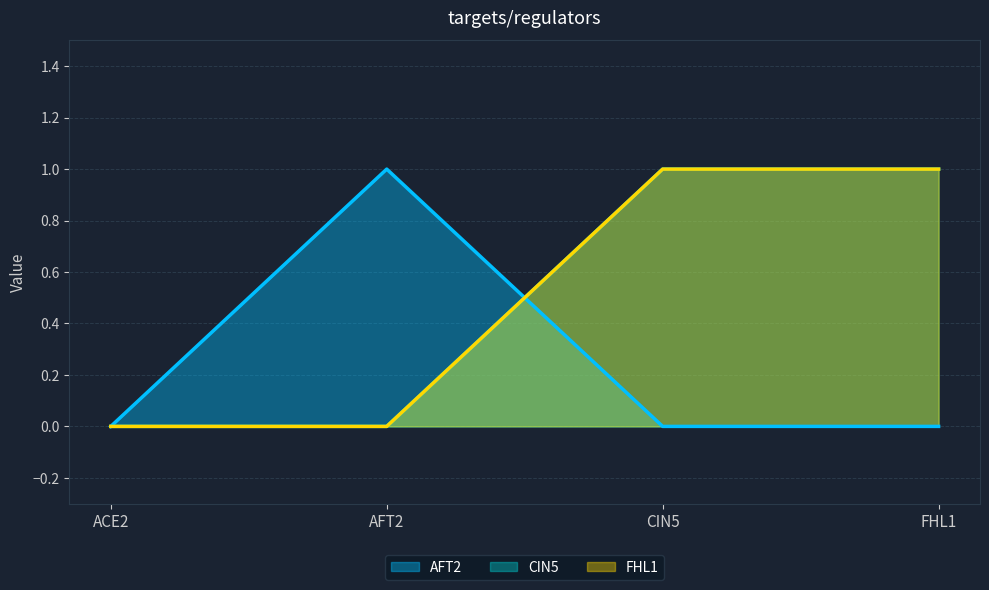

Where do AFT2 and FHL1 first cross each other?

AFT2 and CIN5